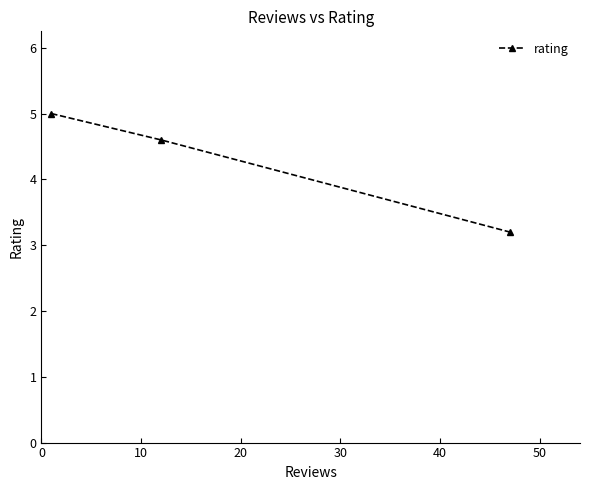

What is the difference between the maximum and minimum values?

1.8